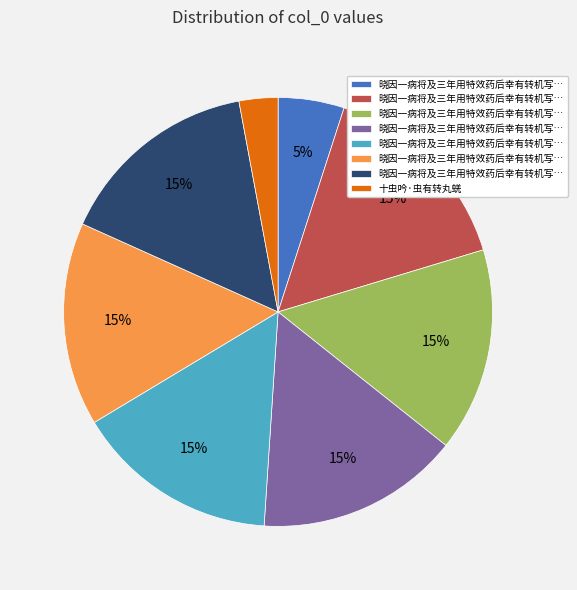

Is there any slice that represents more than half of the pie?

No